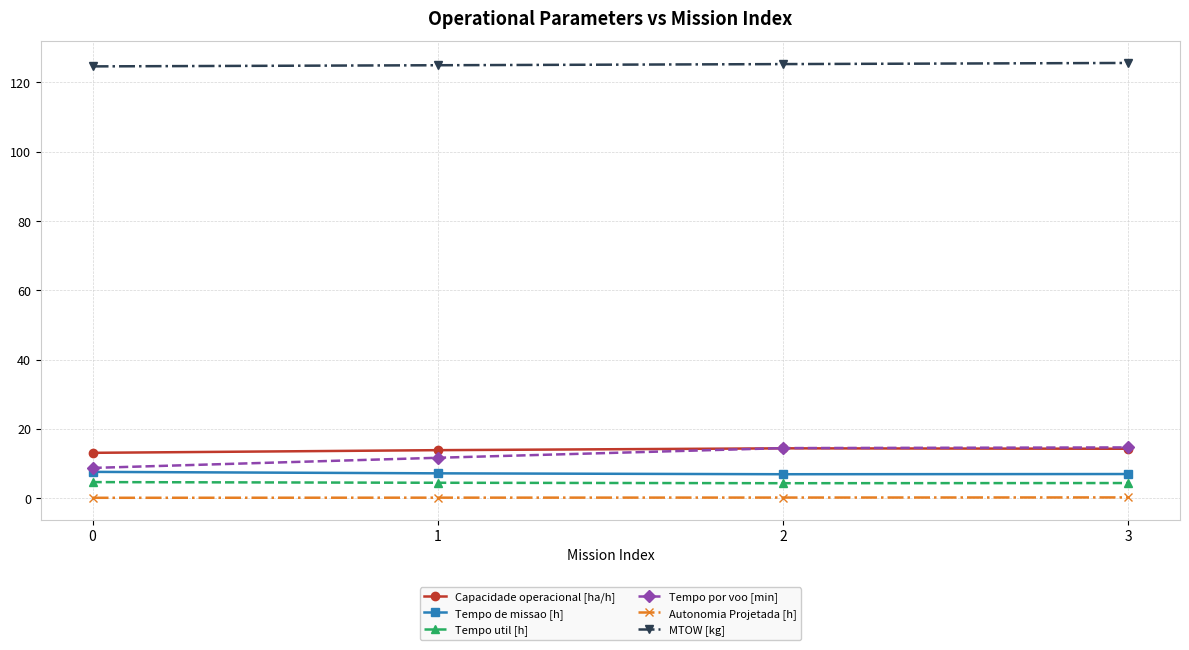

What is the value of the Autonomia Projetada [h] point at the 2nd from the left?

0.2